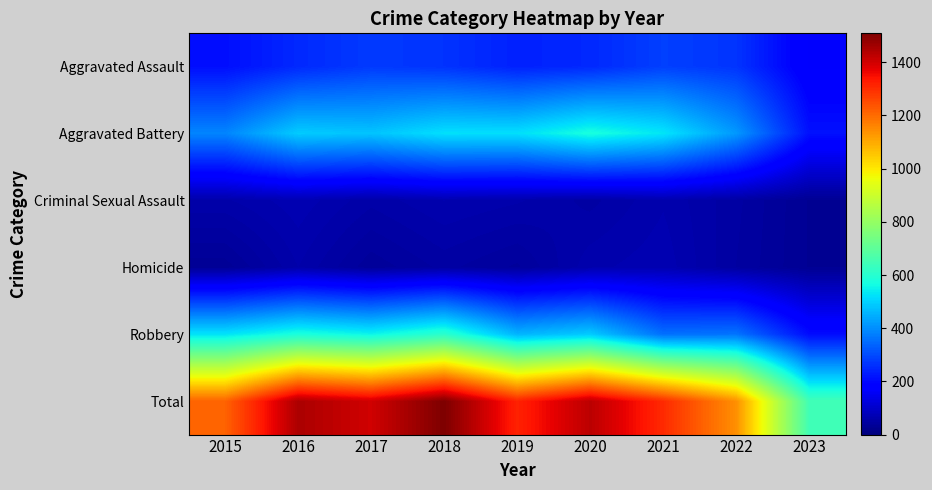

Which has a higher value, 2018 or 2017?

2017